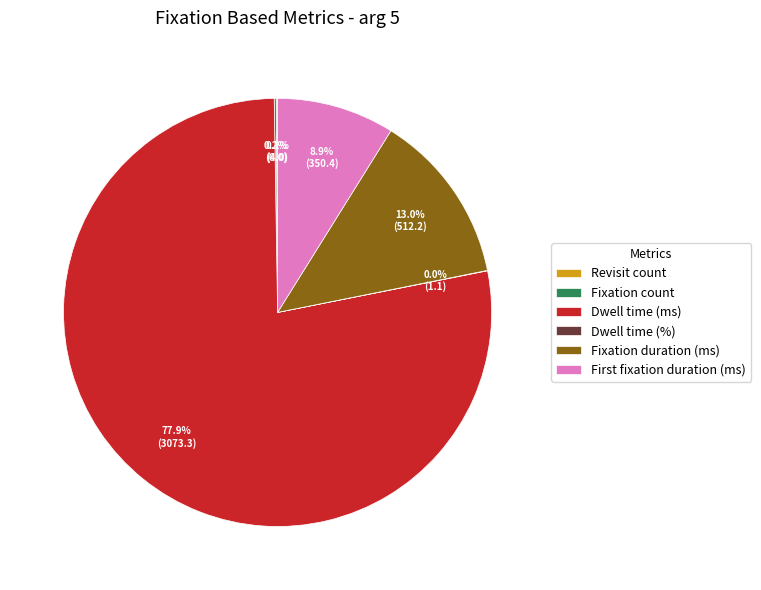

What percentage is NOT represented by Fixation duration (ms)?

87.0%